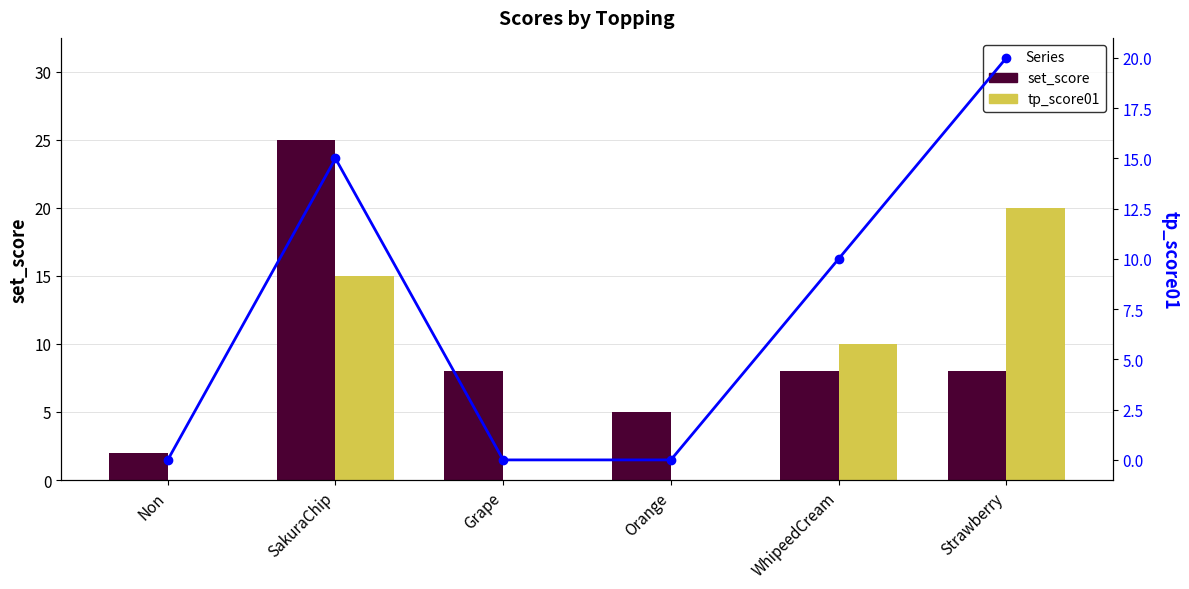

At how many categories does at least one series exceed 18?

2